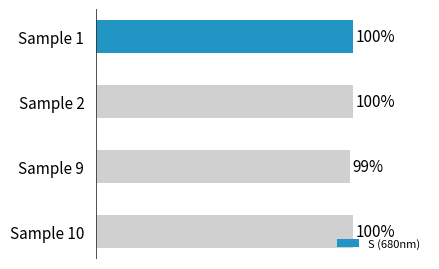

Which category has the lowest value across all series?

Sample 9